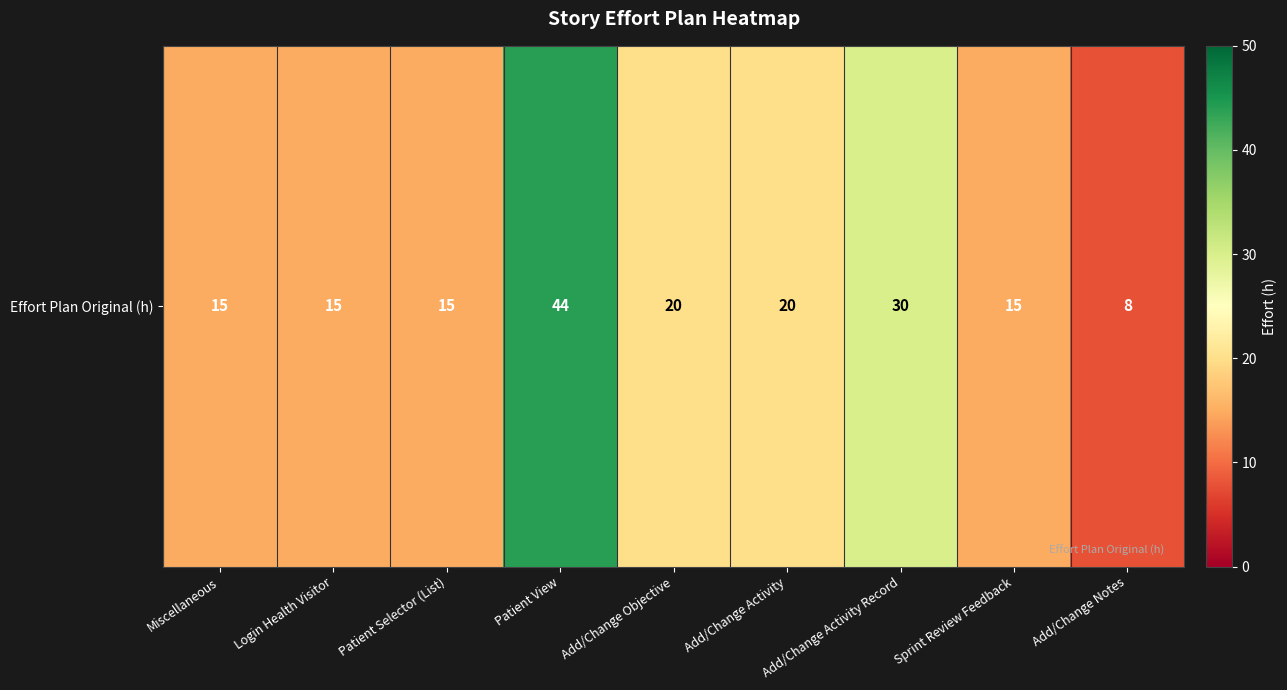

Between Sprint Review Feedback and Patient View, which is larger?

Patient View